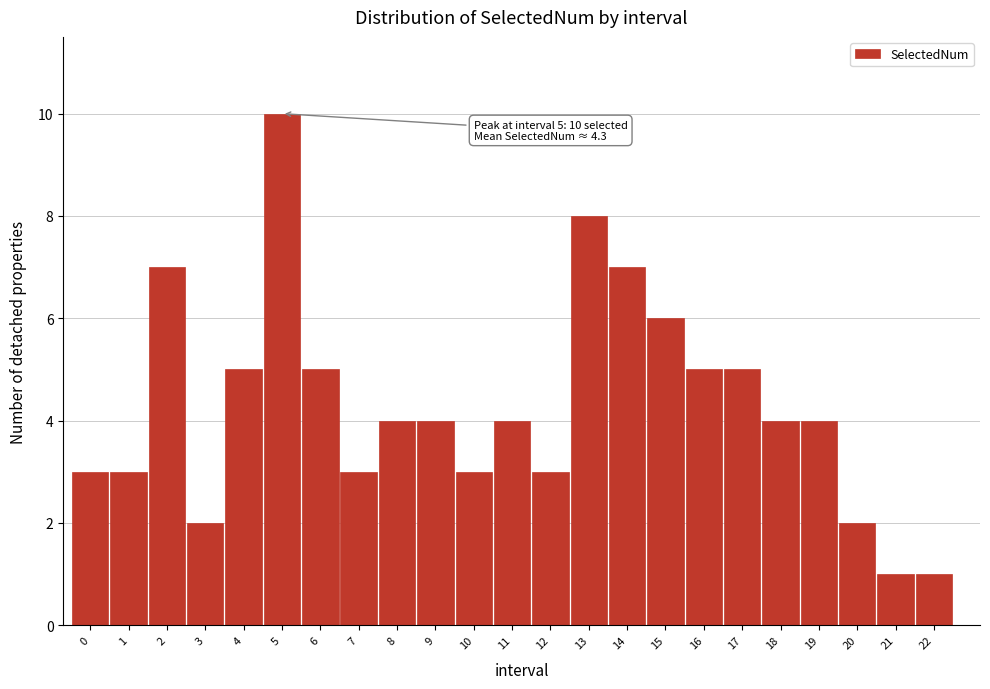

Reading left to right, extract all data points from this chart.

0=3	1=3	2=7	3=2	4=5	5=10	6=5	7=3	8=4	9=4	10=3	11=4	12=3	13=8	14=7	15=6	16=5	17=5	18=4	19=4	20=2	21=1	22=1